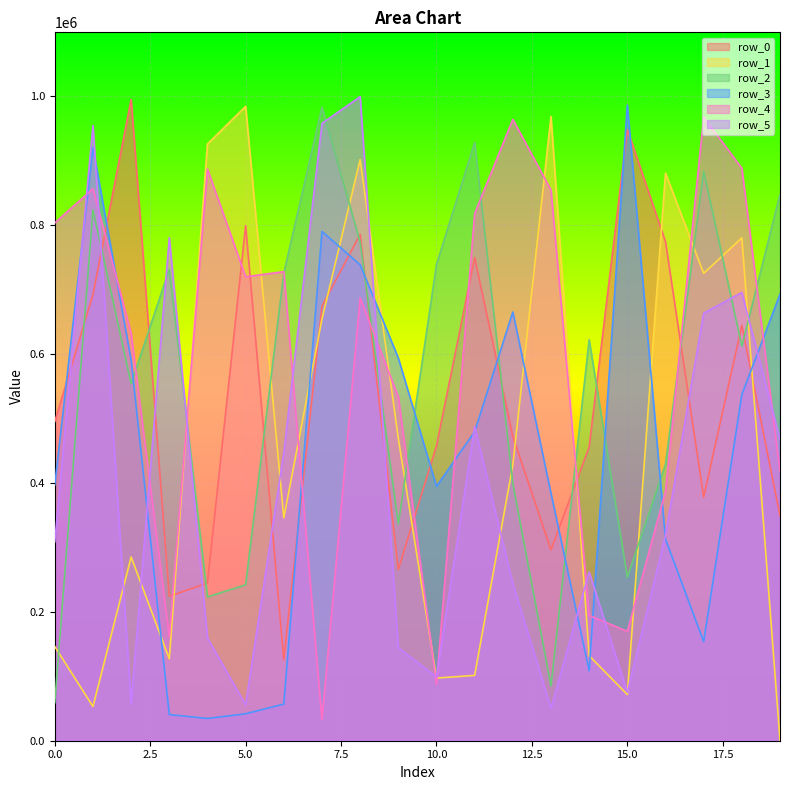

At which category is the sum across all series the highest?

8